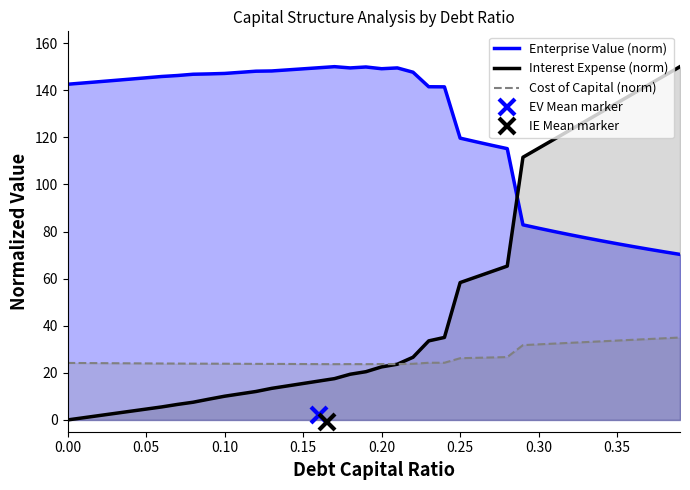

What is the sum of all Interest Expense (norm) values?

2020.0